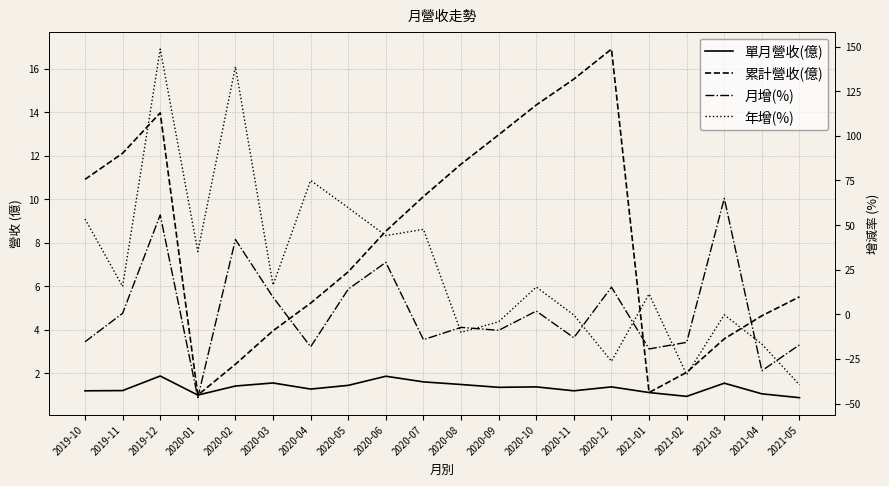

List the series in order of their peak value, lowest first.

單月營收(億), 累計營收(億), 月增(%), 年增(%)